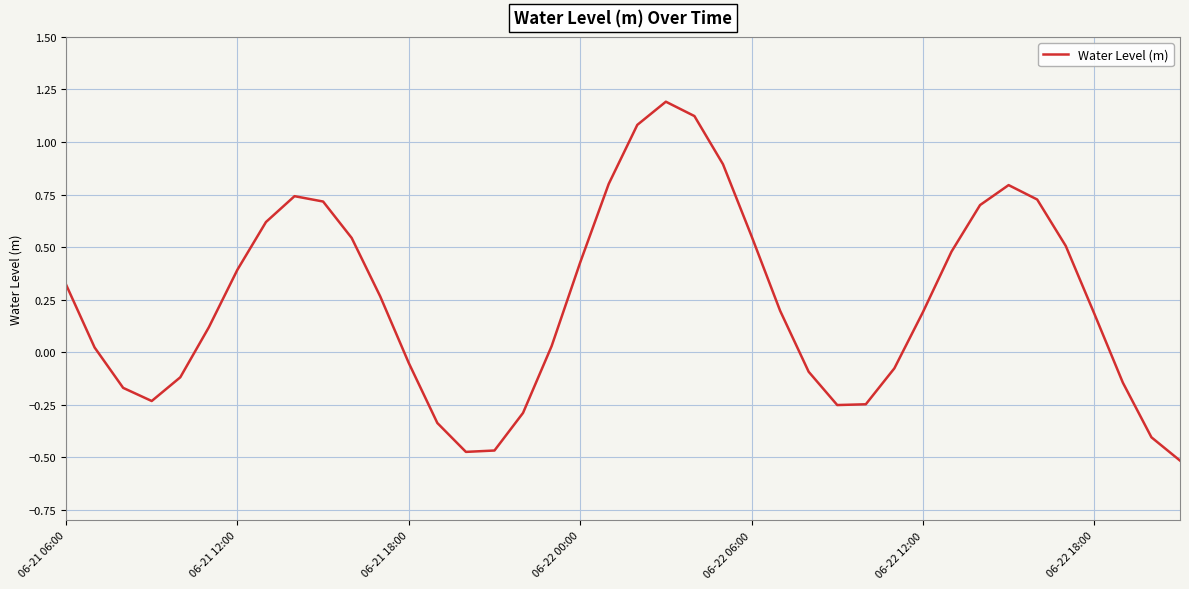

Is this an area chart (filled region under the line)?

No